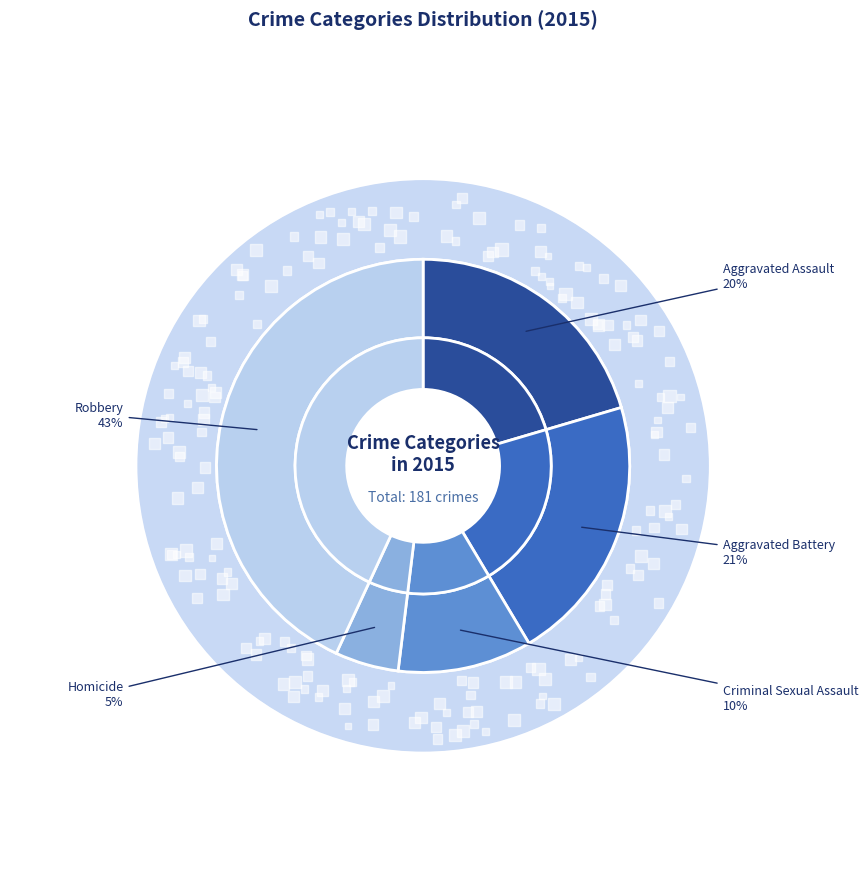

True or false: Aggravated Battery accounts for 26% of the total.

False